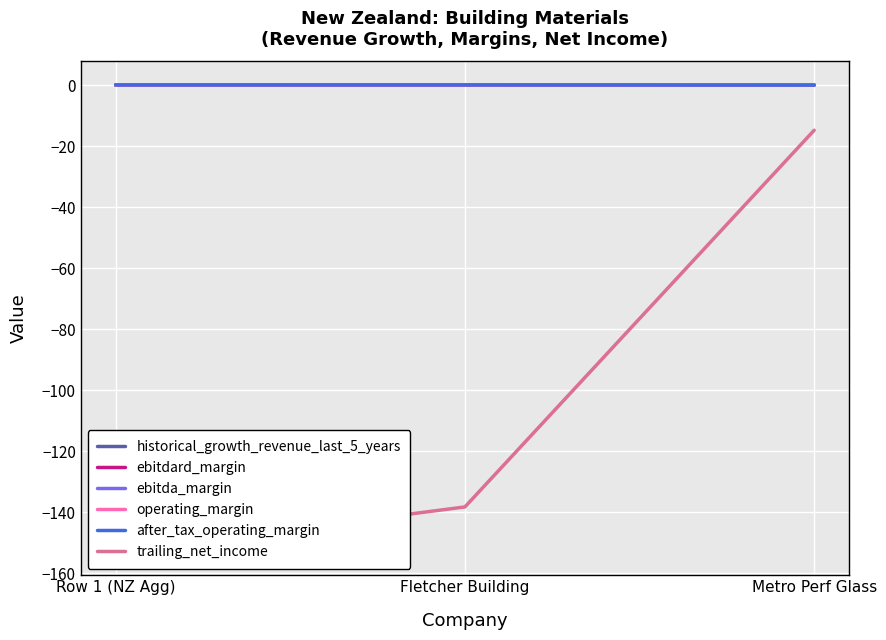

At which label does after_tax_operating_margin first exceed 0?

Row 1 (NZ Agg)